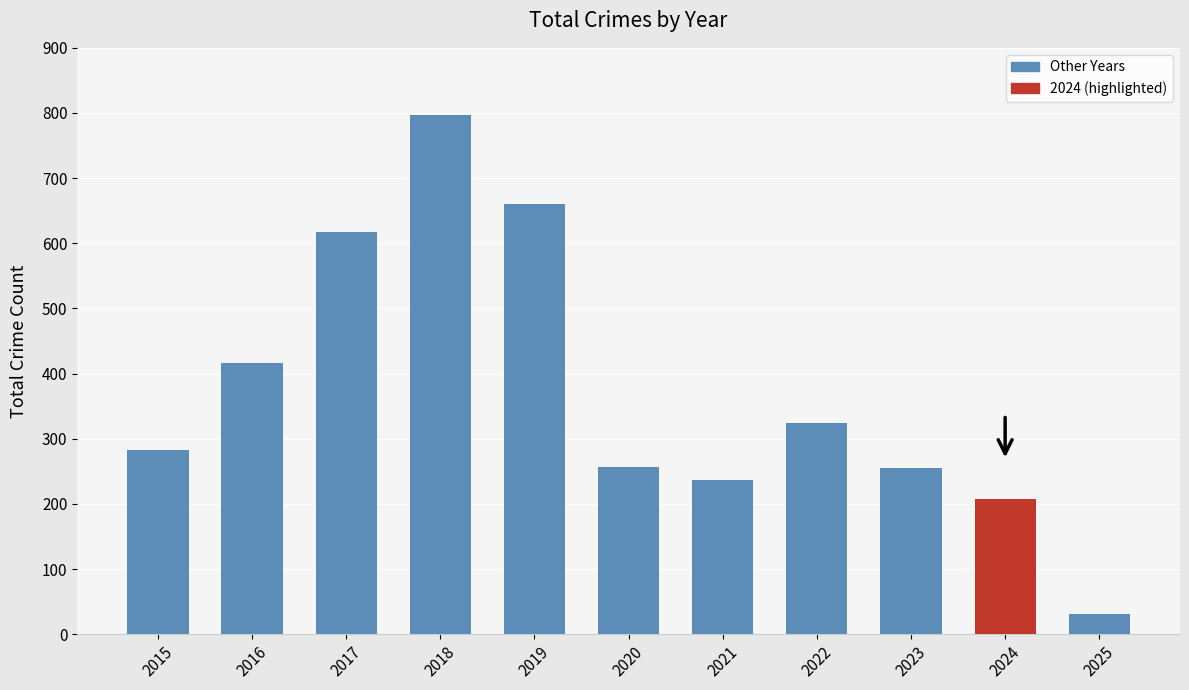

Is it true that the value at 2016 is 140?

False